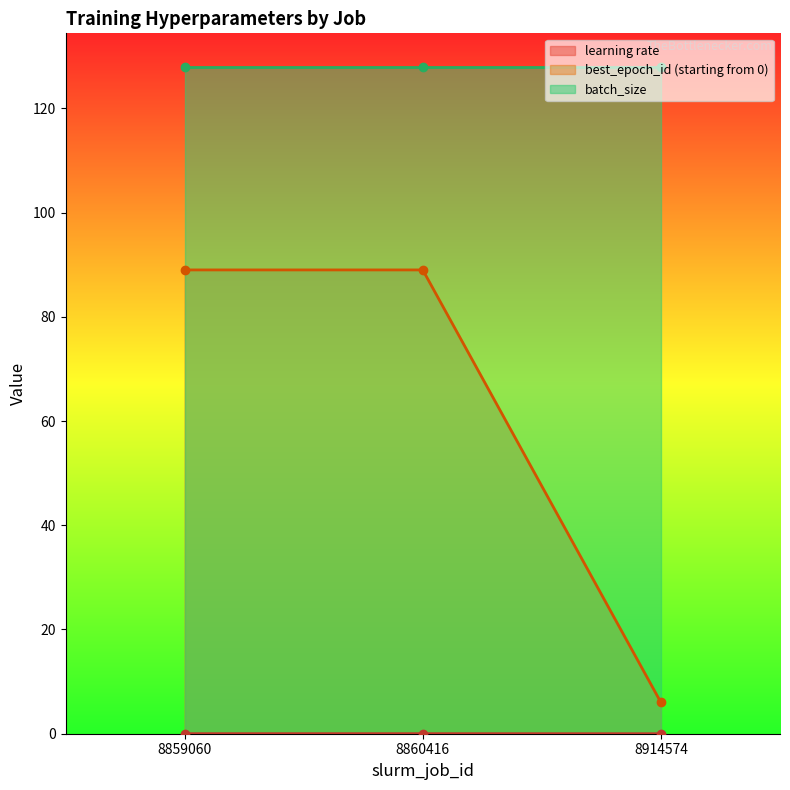

True or false: best_epoch_id (starting from 0) has a value of 89.0 at 8860416.

True